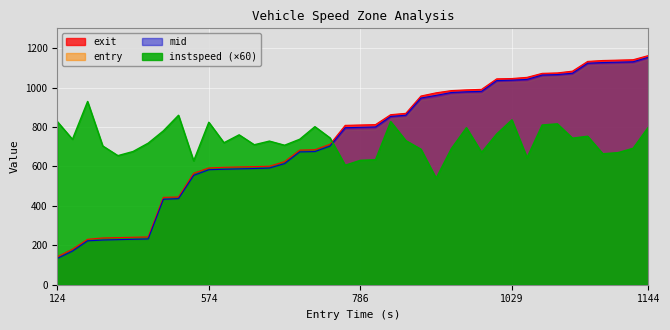

At which category does the chart reach its peak across all series?

1144